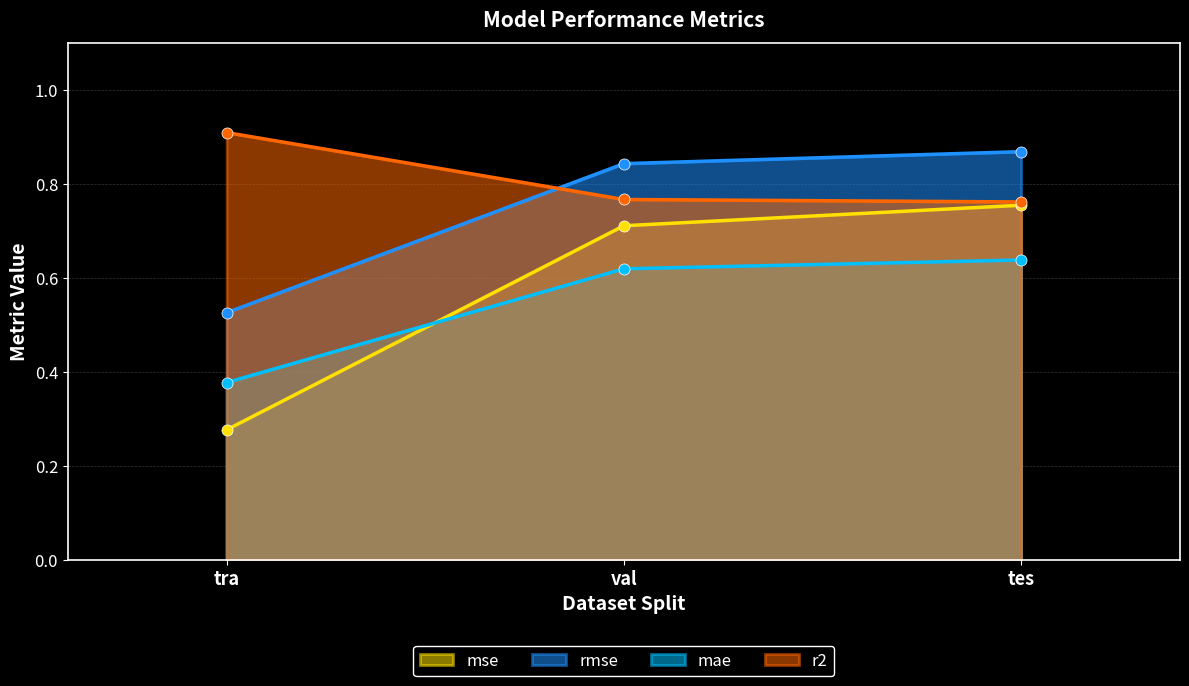

What is the lowest value of the rmse series?

0.5